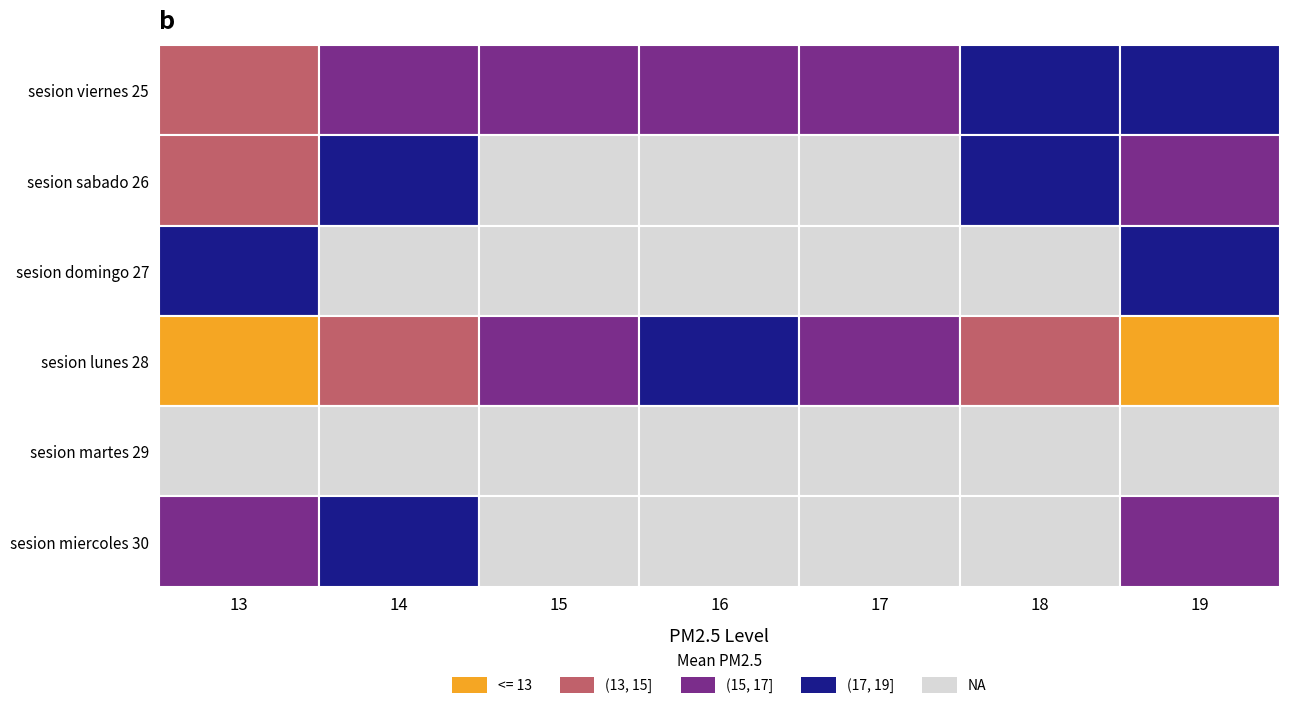

At how many categories does at least one series exceed 19?

7